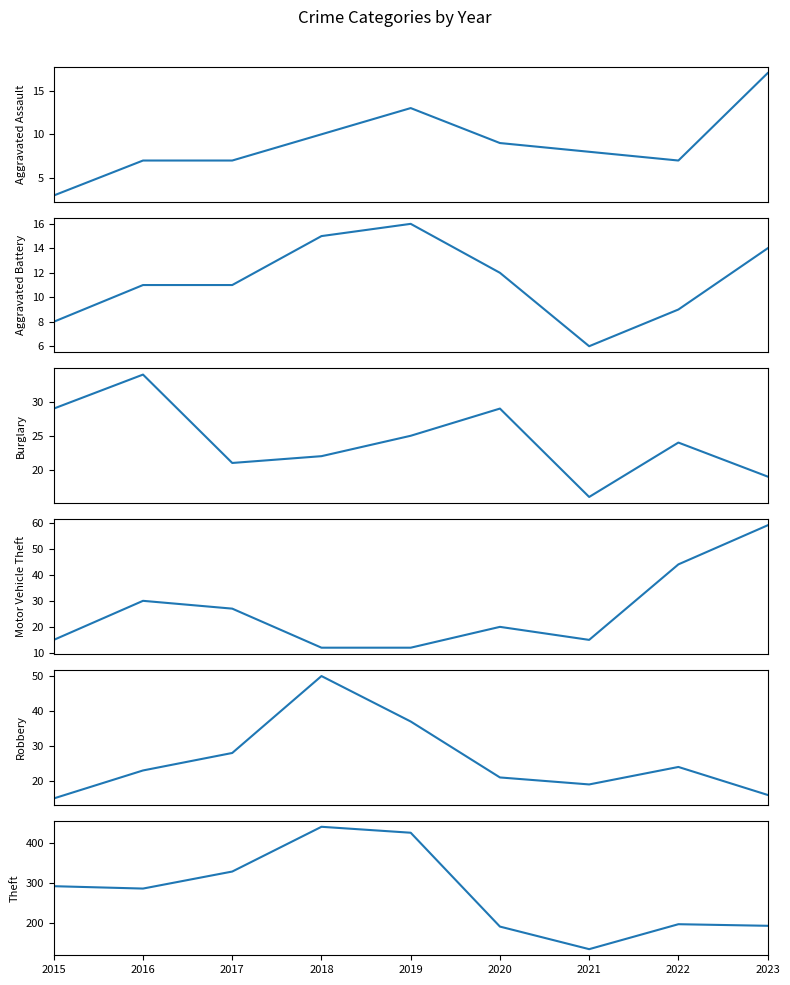

What is the difference between the highest and lowest values at 2015?

289